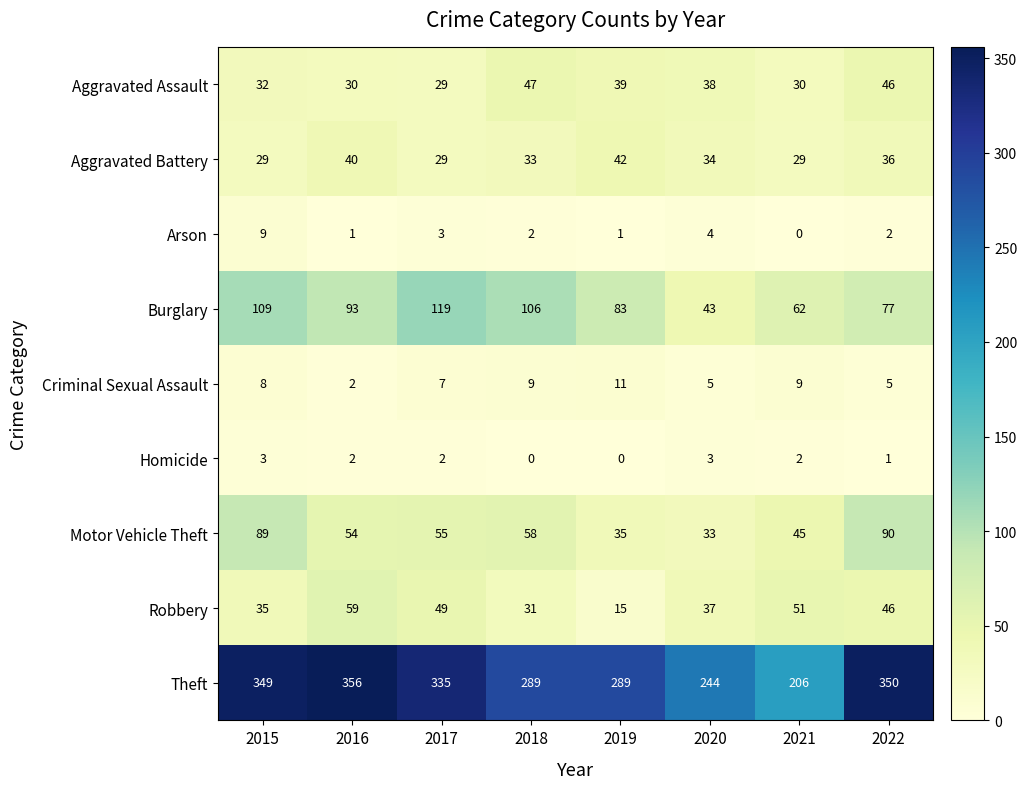

True or false: Homicide has a value of 3 at 2020.

True